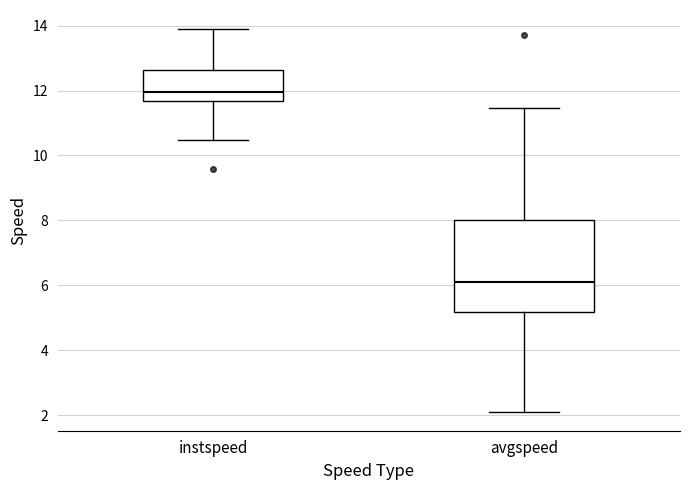

Which box has the lowest median line?

avgspeed